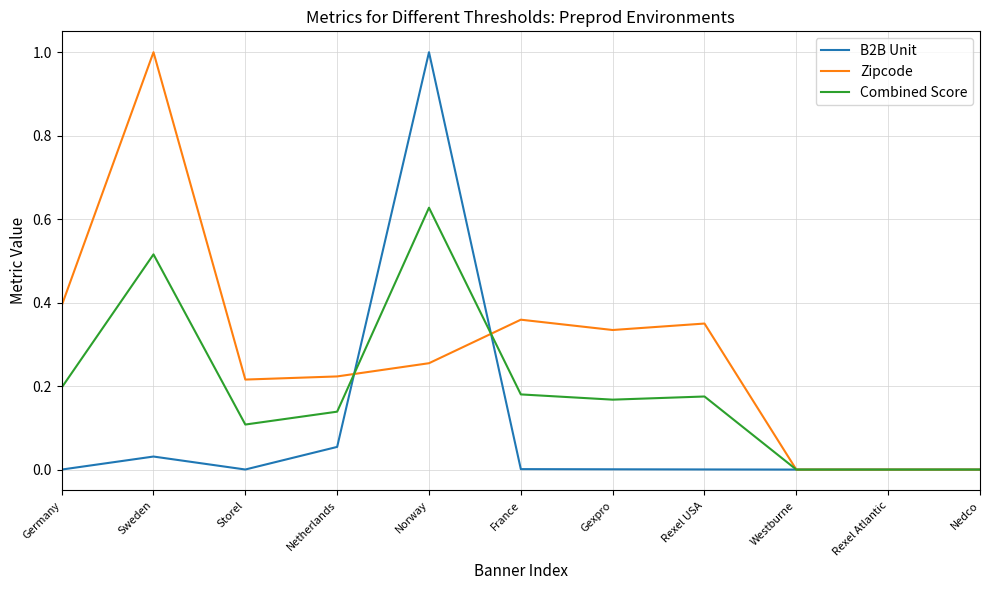

At which category does Zipcode reach its first local peak?

Sweden